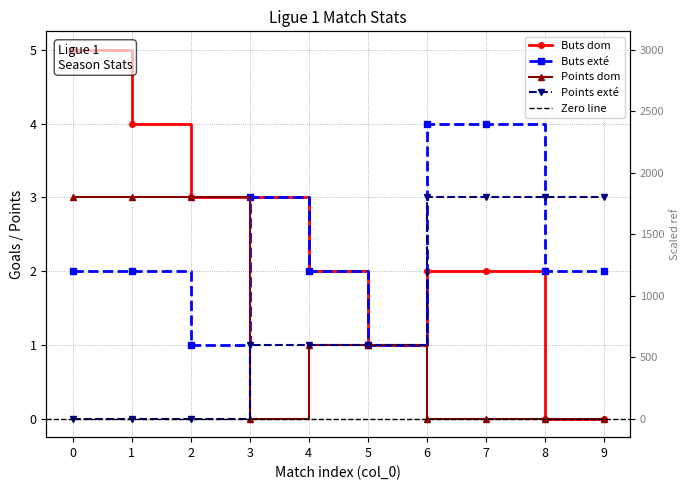

Is it true that Buts exte equals 0 at 5?

False